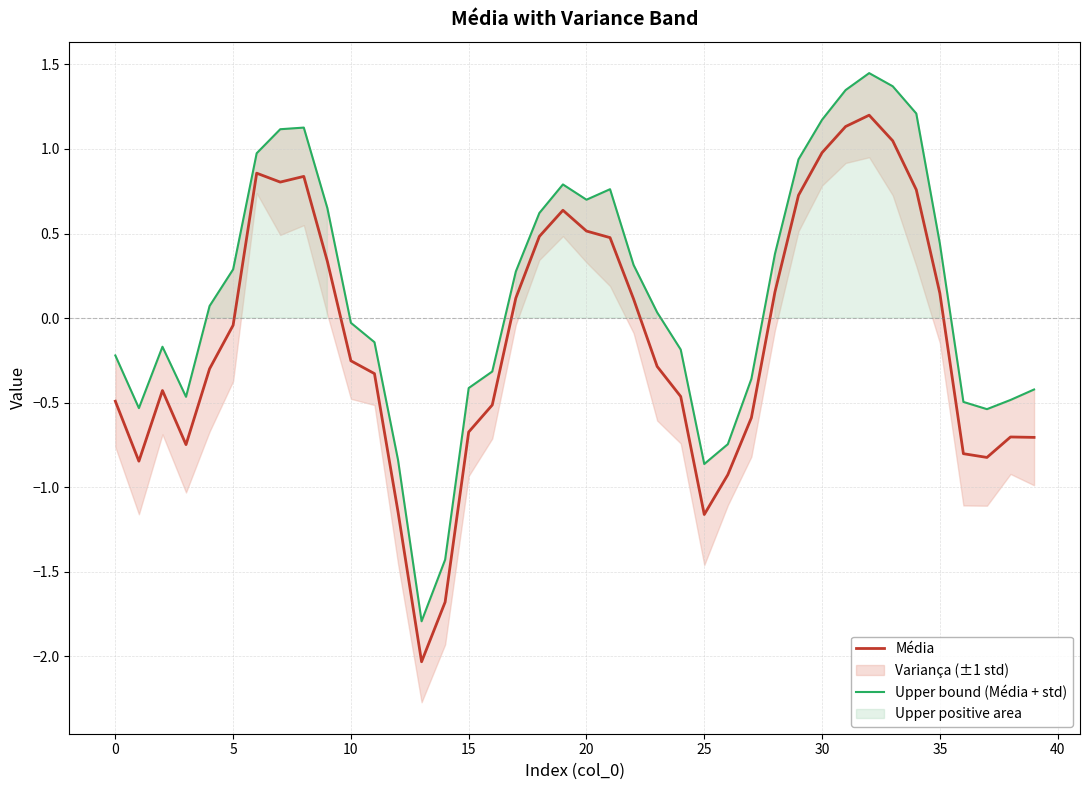

Does the chart display data point markers on the line(s)?

No